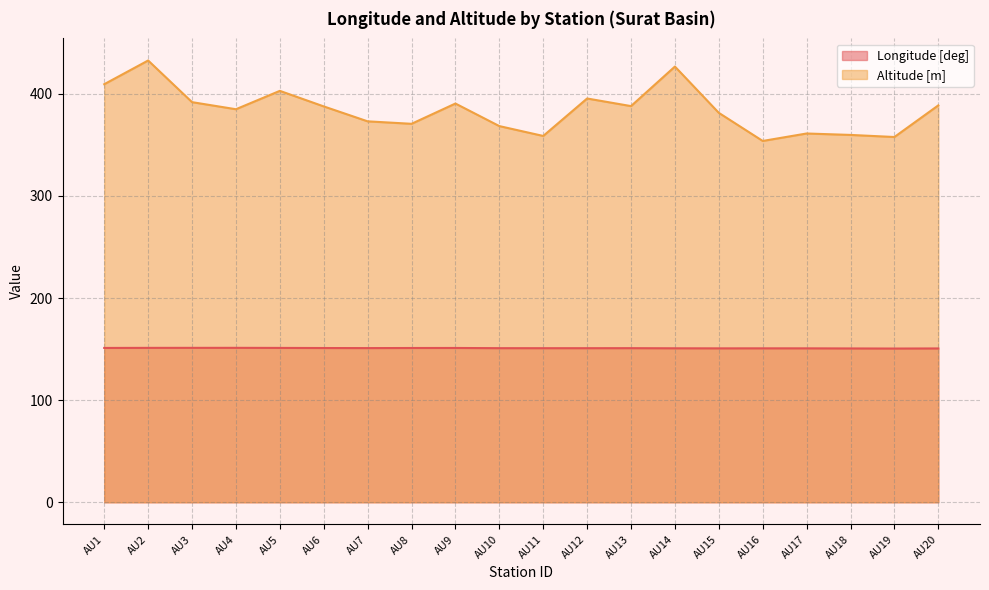

Does the chart have visible grid lines?

Yes